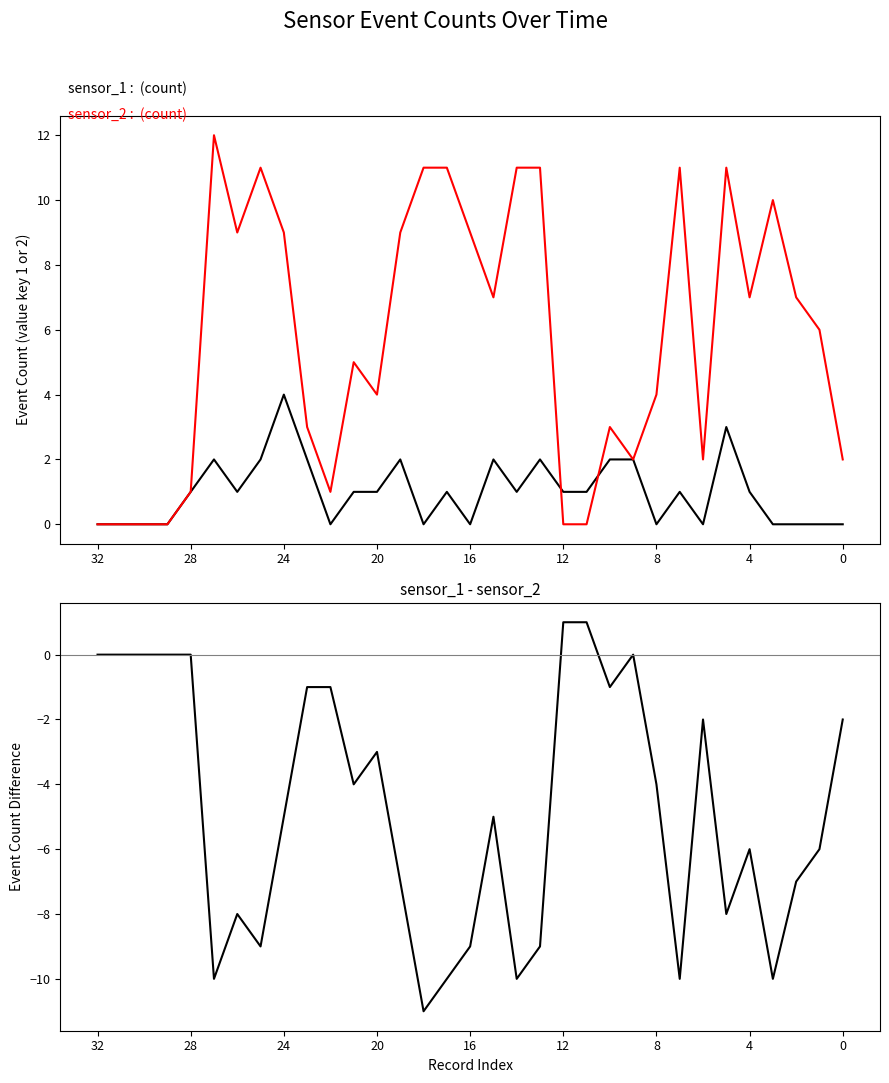

True or false: sensor_1 - sensor_2 has a value of -4 at 20.

False